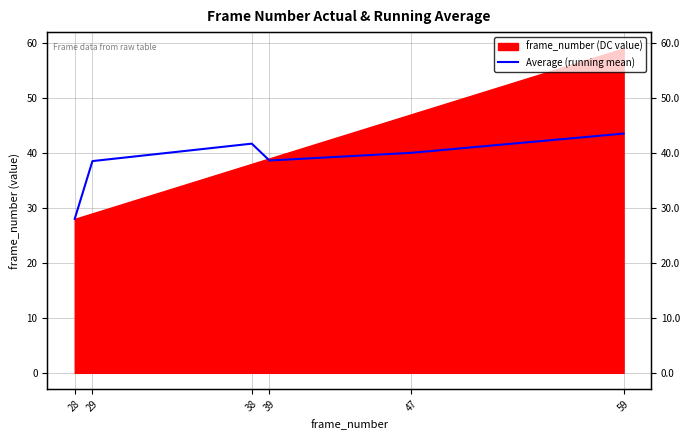

What is the minimum value shown in the chart?

28.0